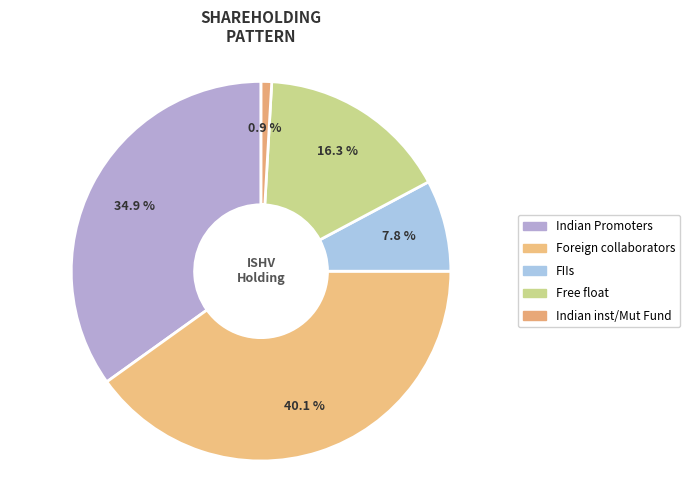

Count the number of slices in the pie.

5